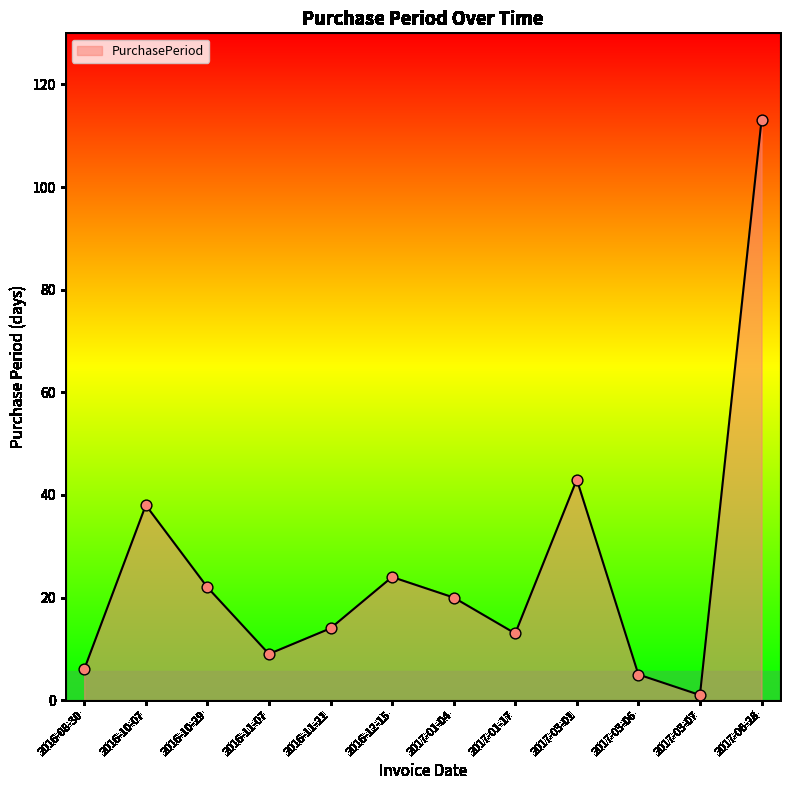

What is the change in value from 2016-11-07 to 2017-03-06?

-4